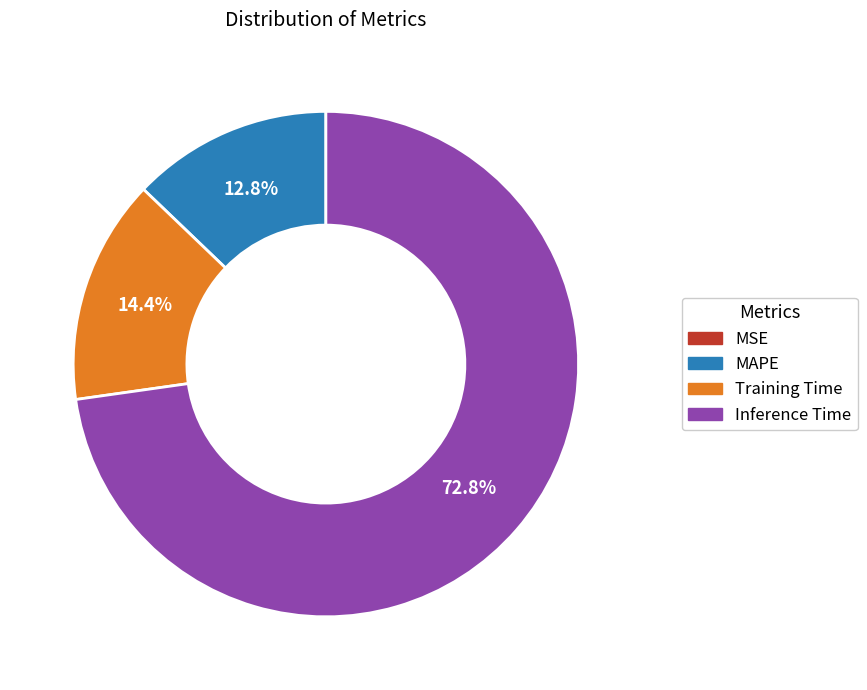

Is there a majority slice in this chart?

Yes